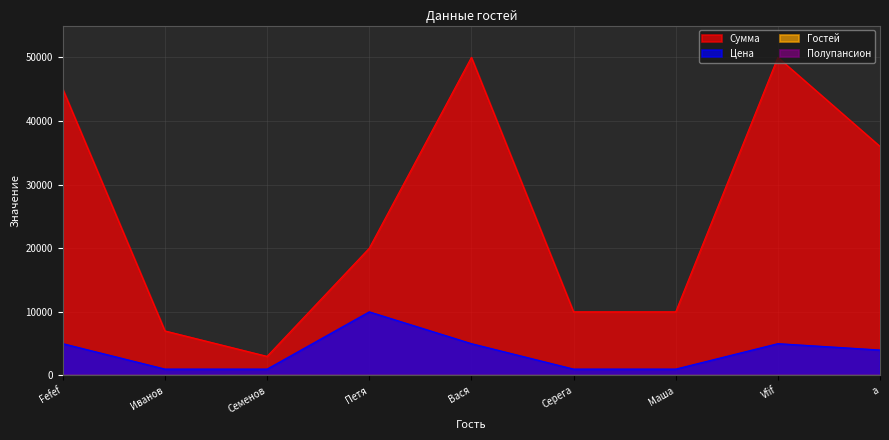

At which label is Сумма closest to 26500?

Петя